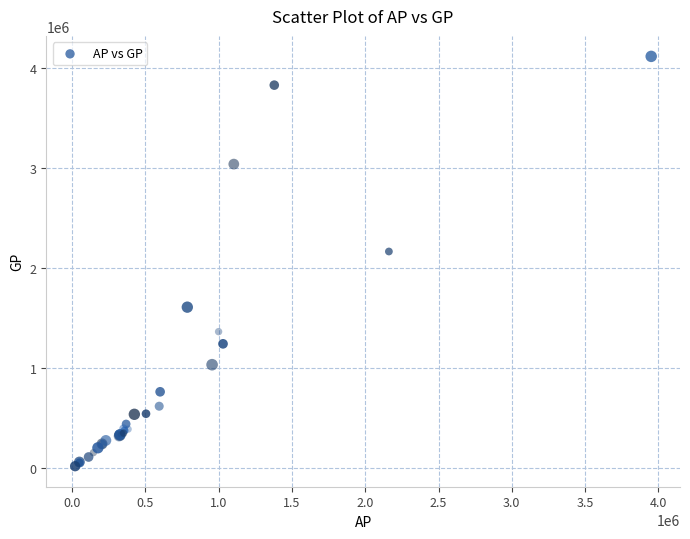

What Y value in the scatter plot is closest to 2067155?

2165175